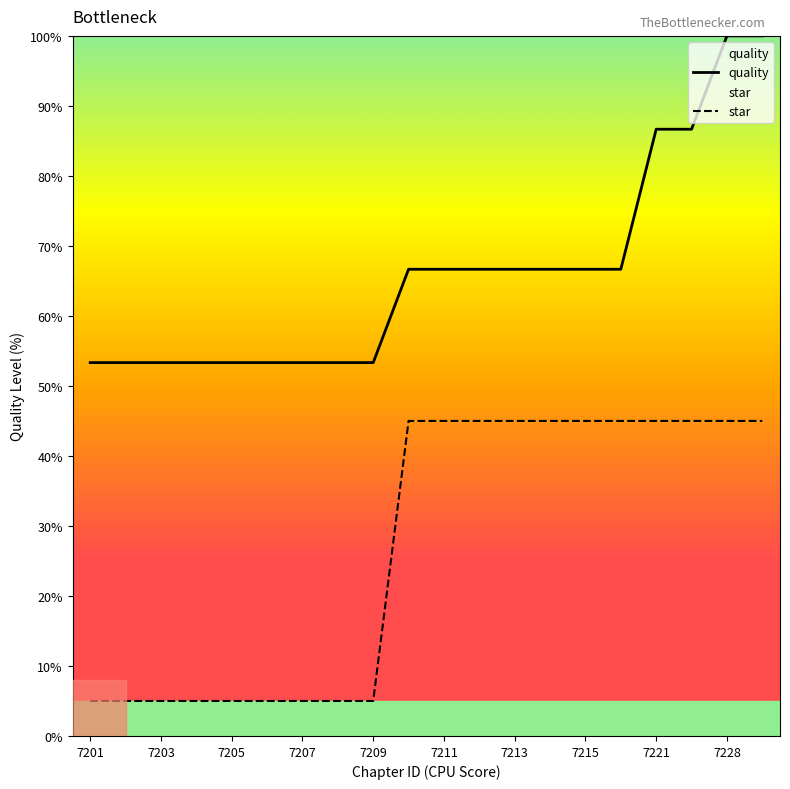

True or false: star and quality cross at least once.

False